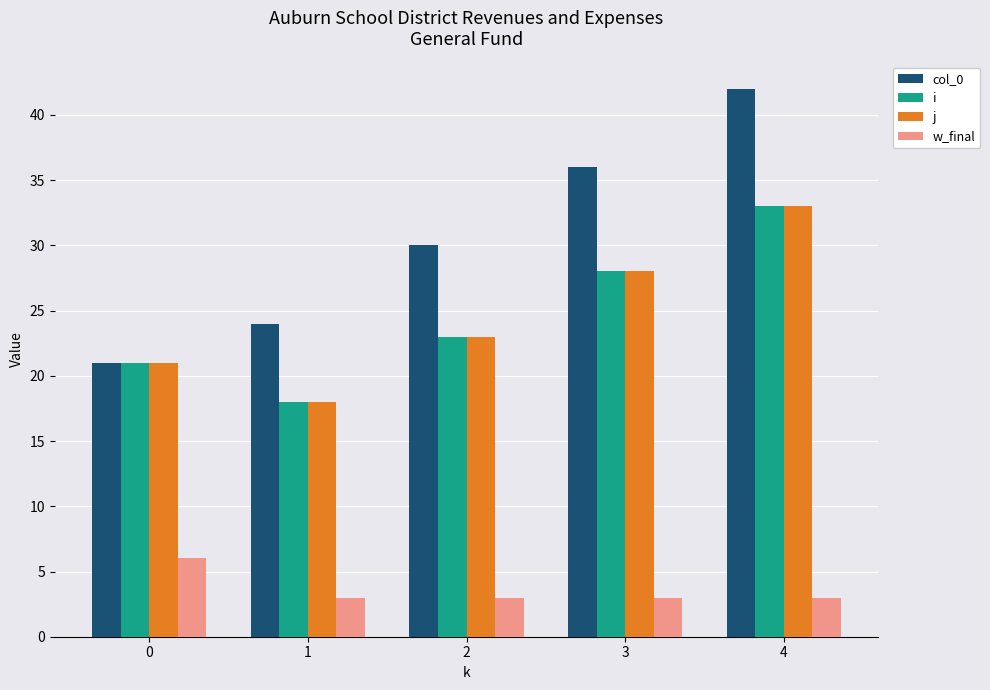

Is the value of i at 4 greater than the value of w_final at 1?

Yes